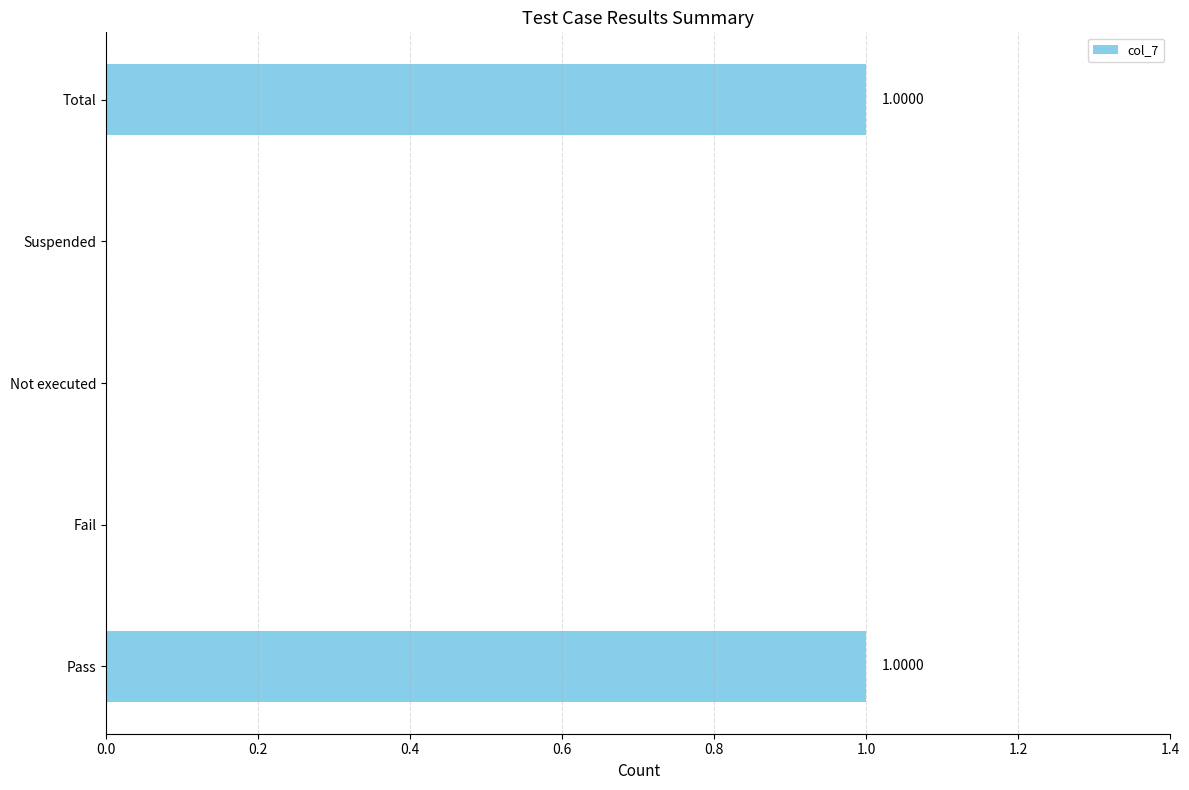

Between Pass and Fail, which is larger?

Pass